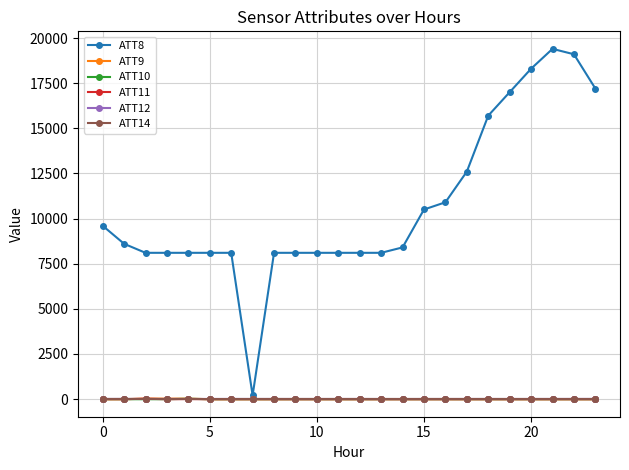

Which series has the largest total across all categories?

ATT8